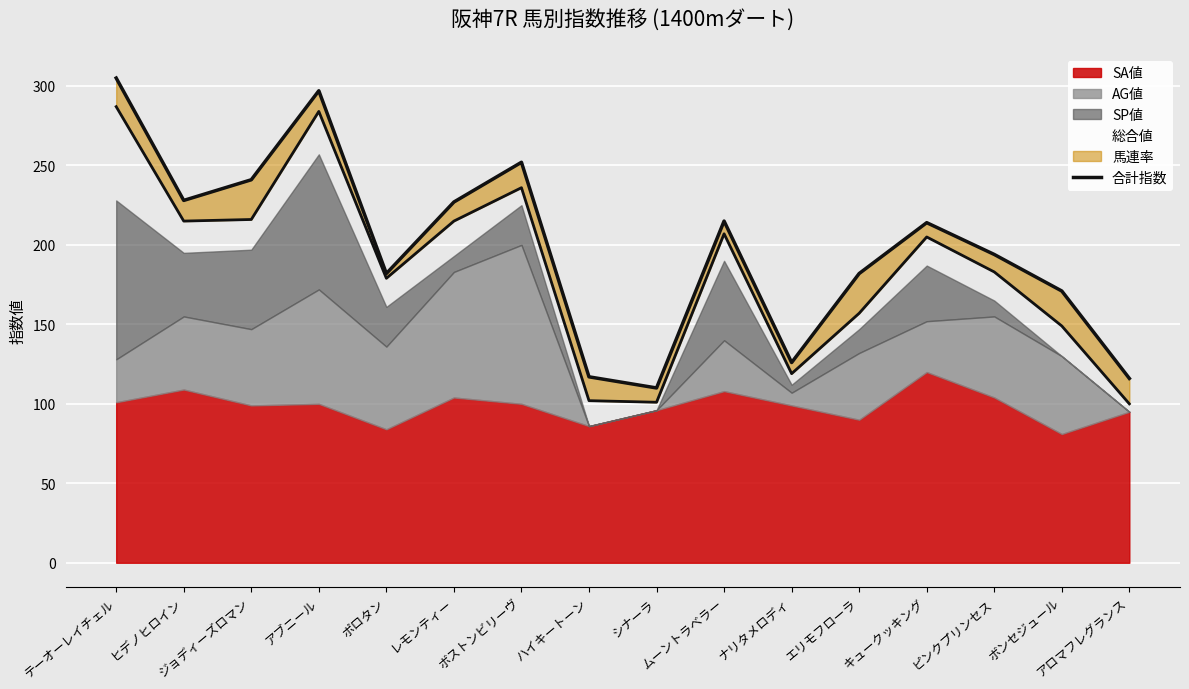

Where does the data first go above 214?

テーオーレイチェル